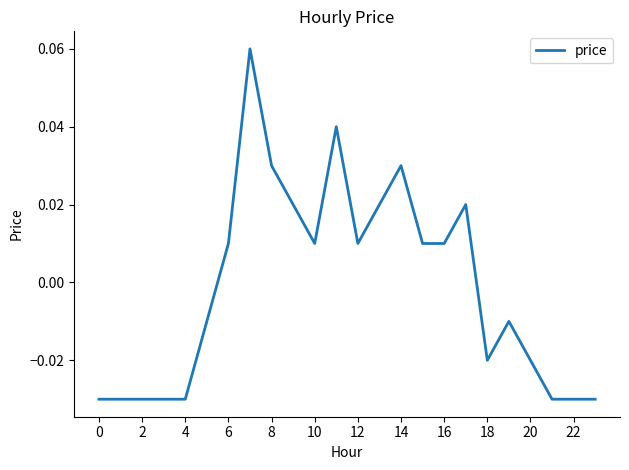

How many distinct data groups are displayed?

1